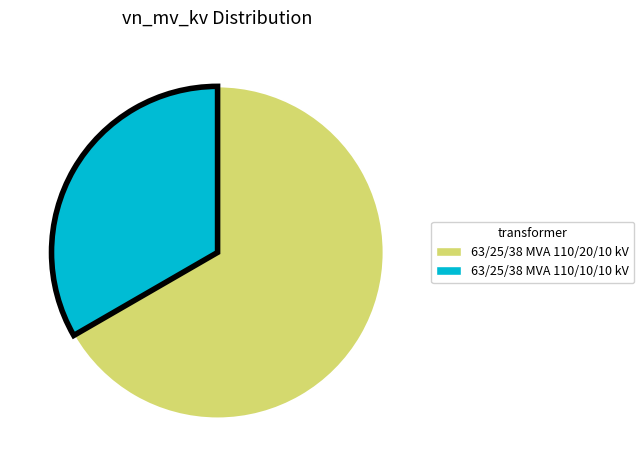

Count the number of slices in the pie.

2